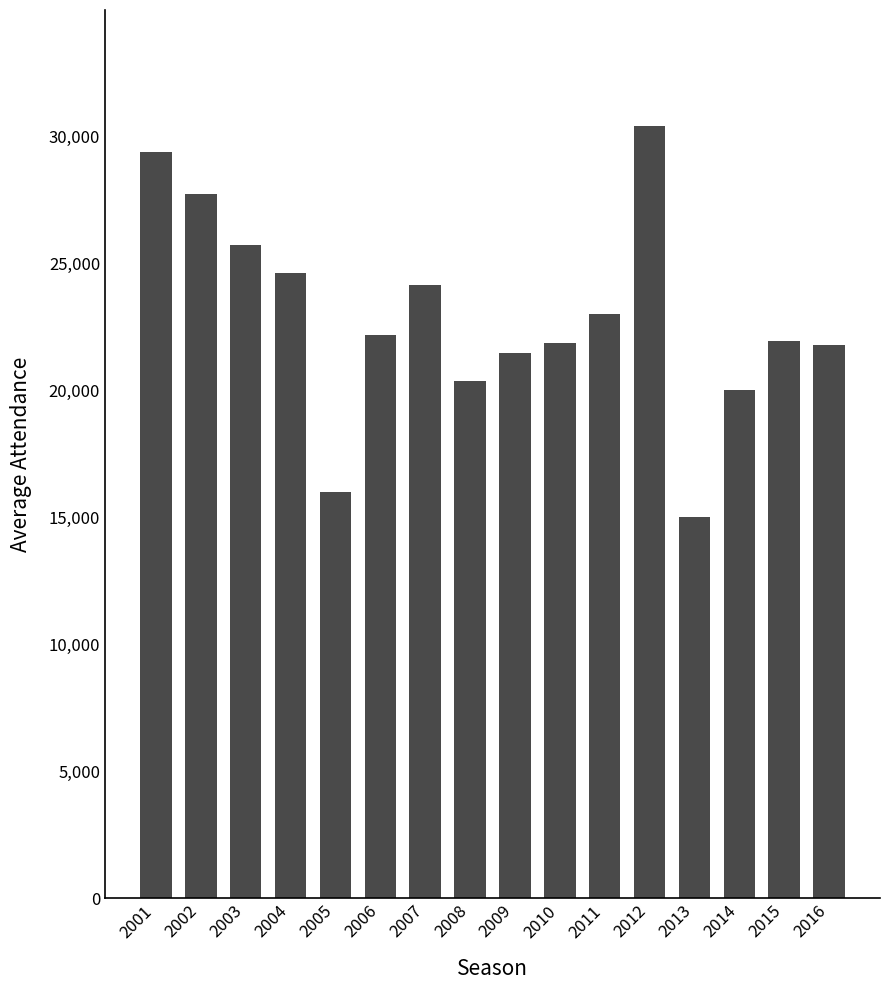

Is it true that the value at 2013 is 15000?

True